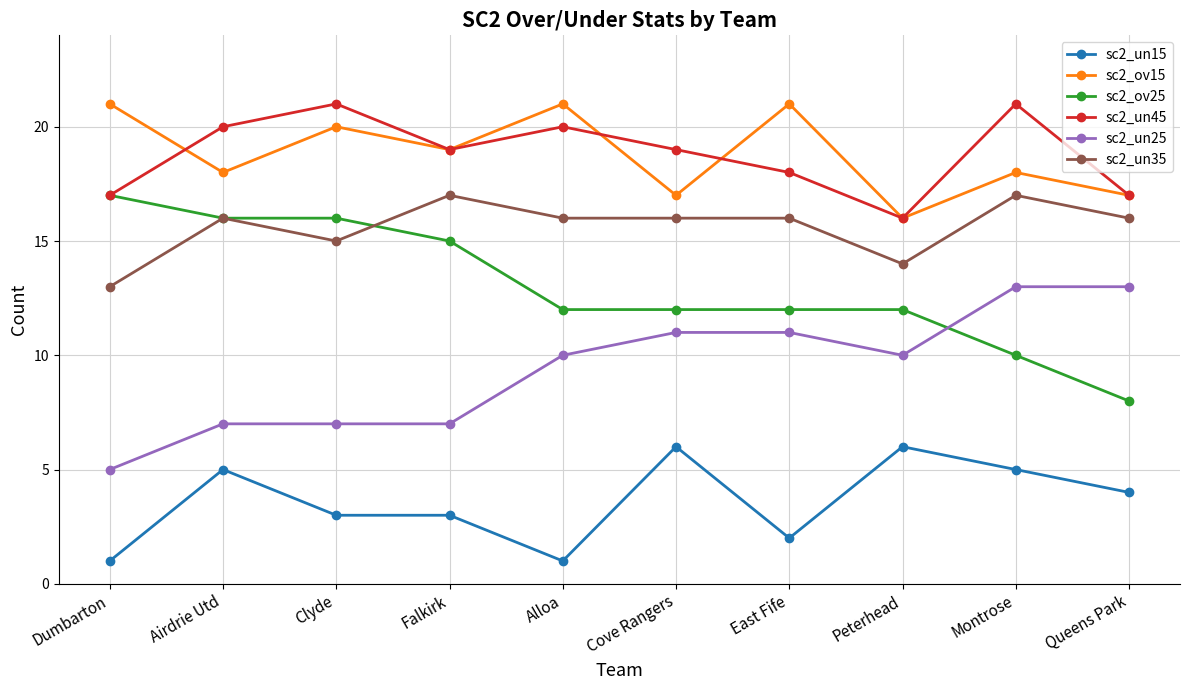

True or false: sc2_un25 and sc2_un35 cross at least once.

False